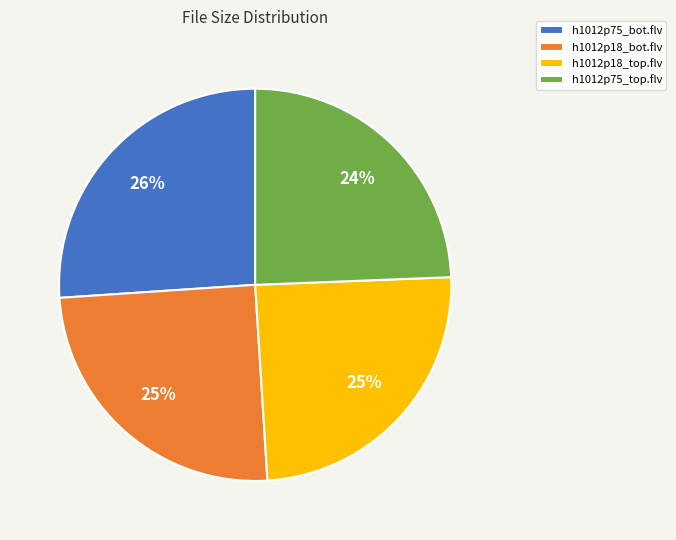

To the nearest percent, what percentage of the pie is h1012p75_top.flv?

24%